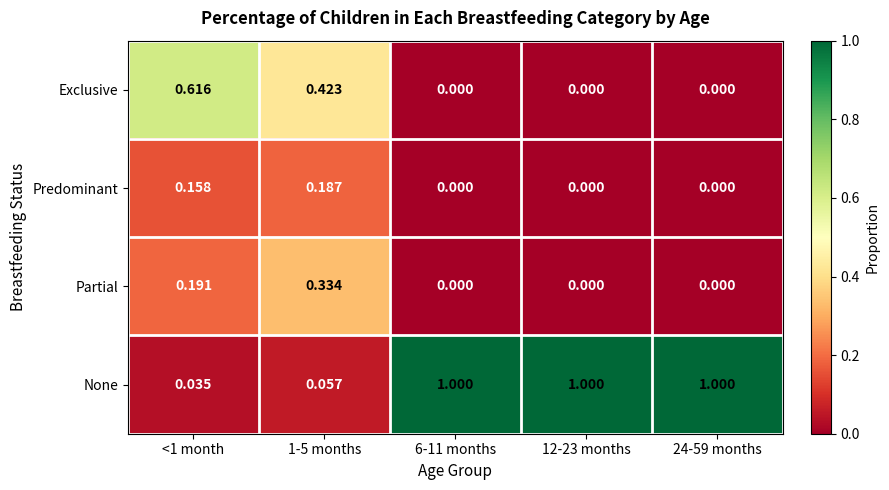

Which series has the largest total across all categories?

None